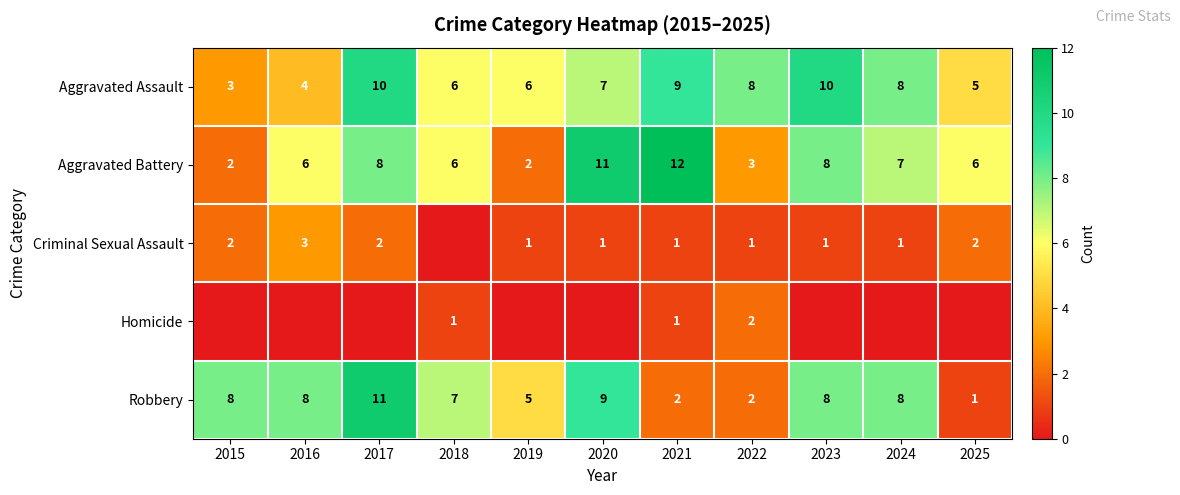

At which label is Aggravated Battery closest to 7?

2024